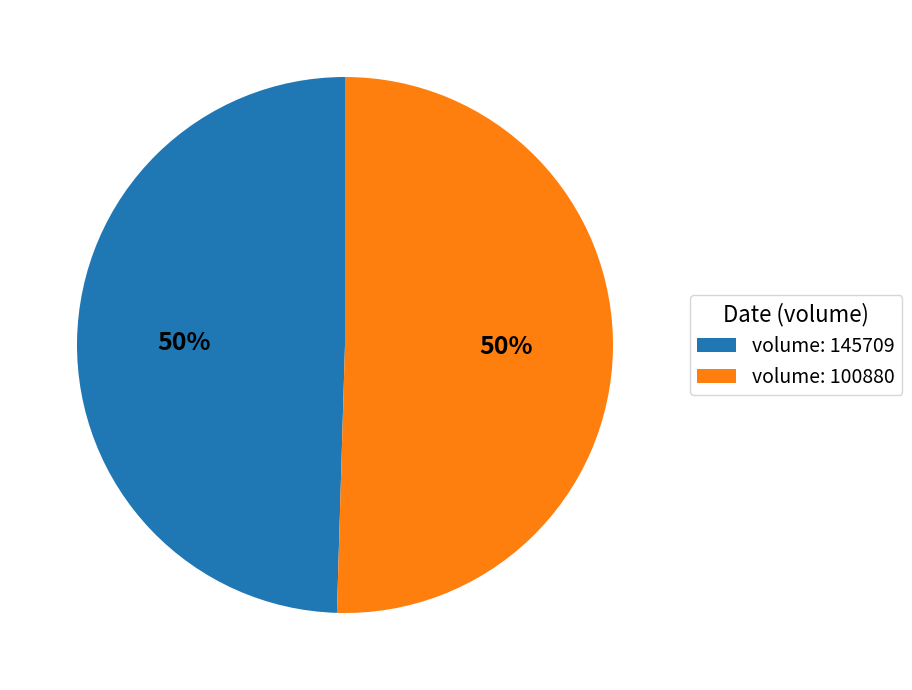

Is it true that volume: 145709 is 42% of the pie?

False